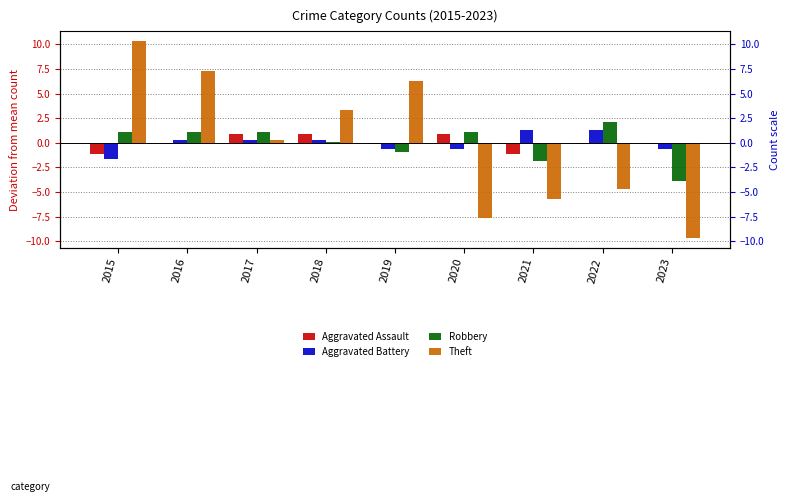

Count the number of data series in this chart.

4